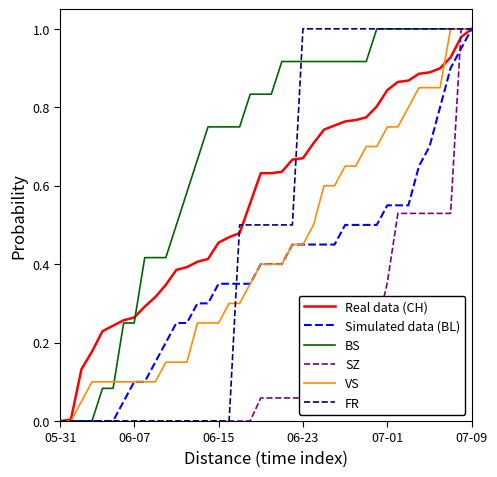

What are all the series names shown in the legend?

Real data (CH), Simulated data (BL), BS, SZ, VS, FR